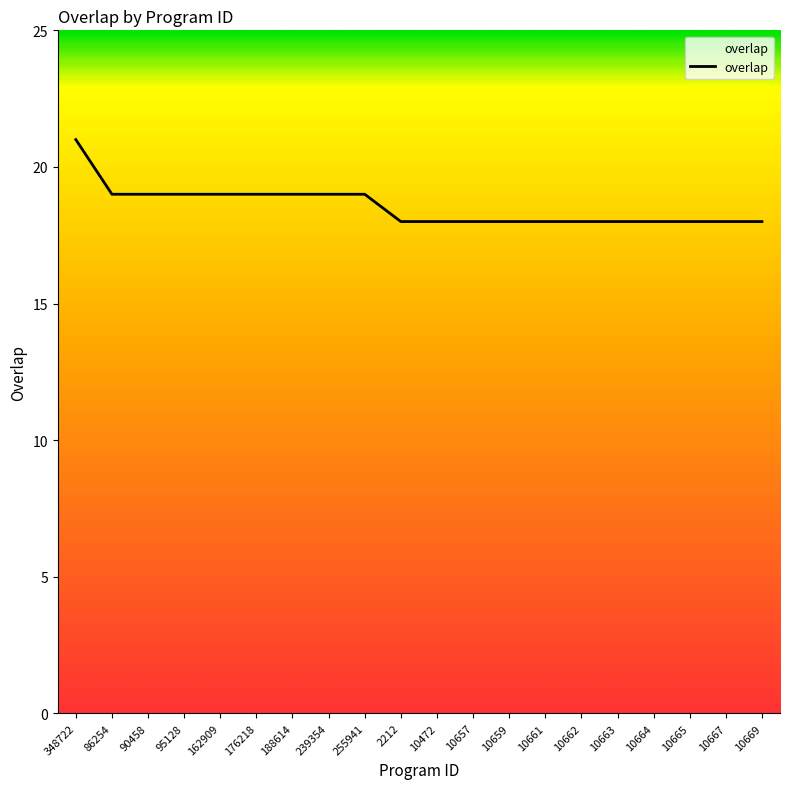

How many lines are shown in the chart?

1